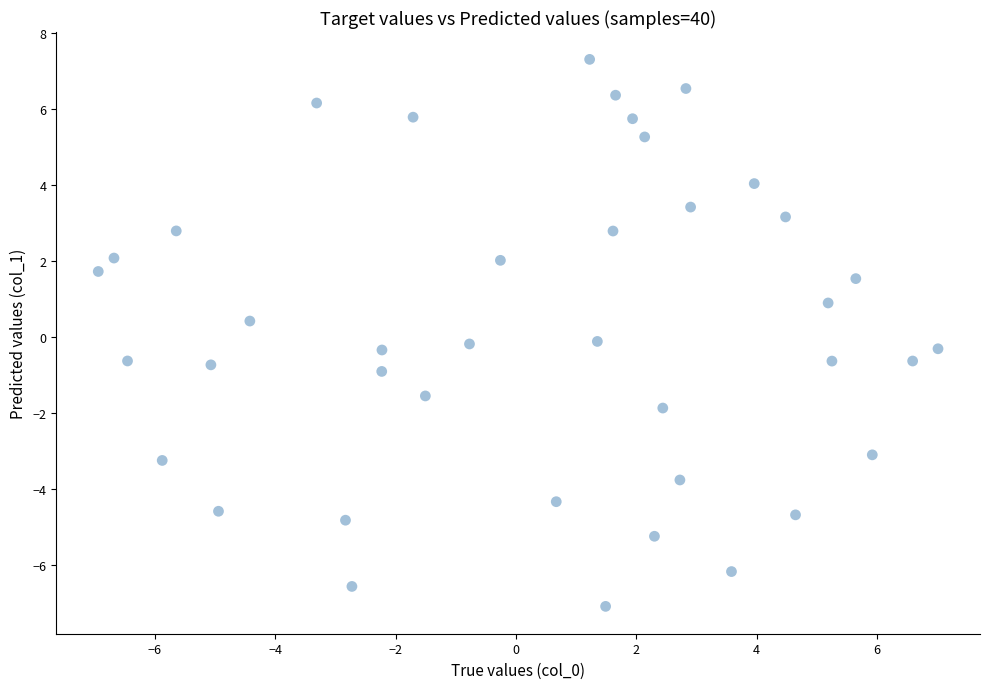

What is the range of Y values (max minus min)?

14.4